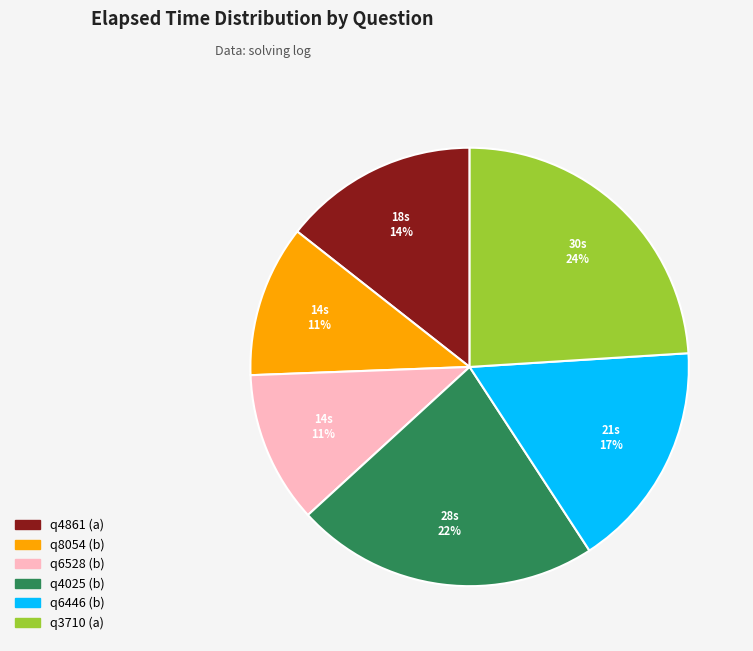

The q8054 (b) slice represents 17% of the pie. True or false?

False